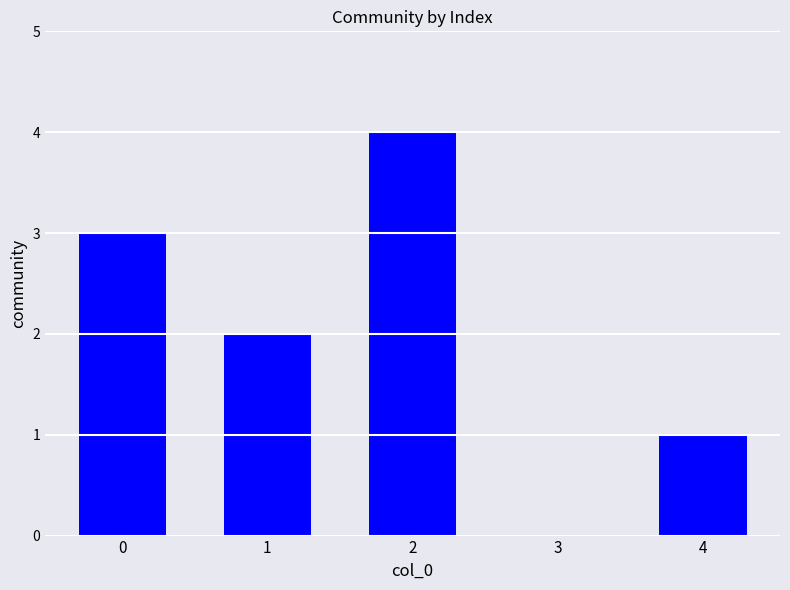

True or false: the data shows 4 at 0.

False